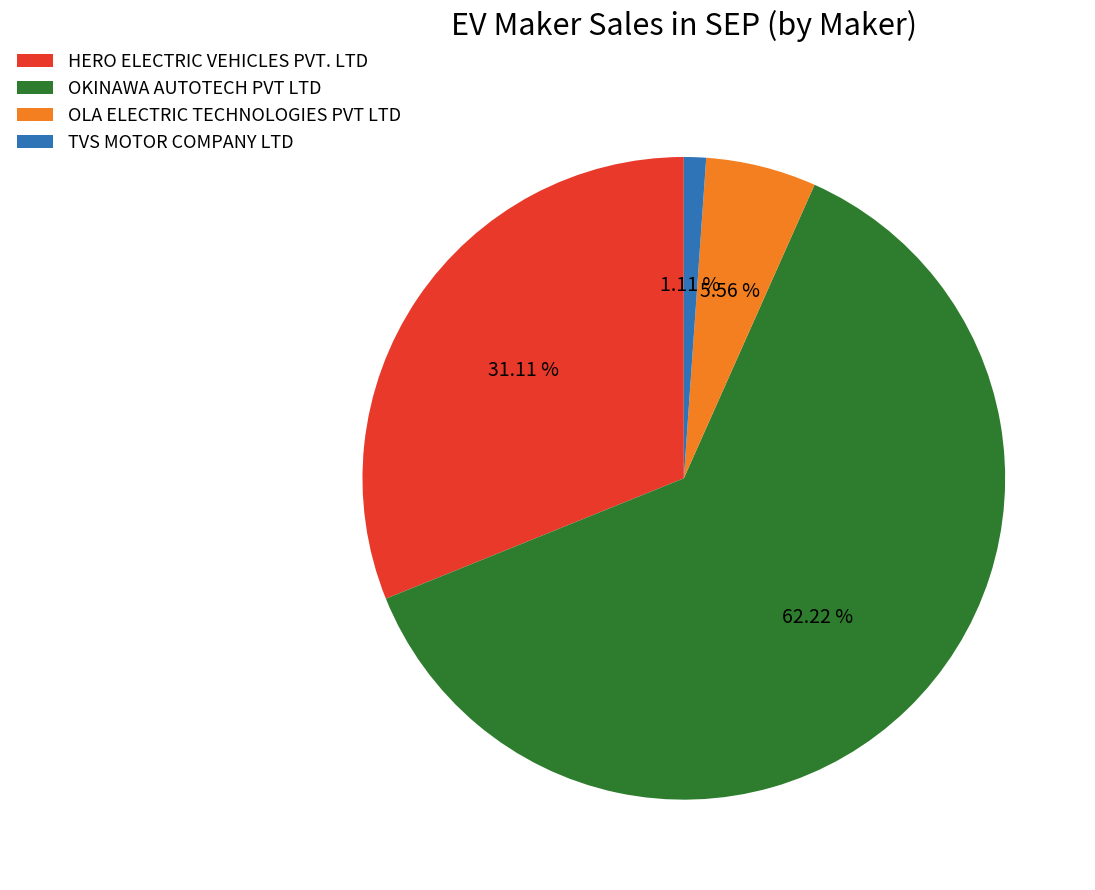

To the nearest percent, what is the combined percentage of HERO ELECTRIC VEHICLES PVT. LTD and TVS MOTOR COMPANY LTD?

32%